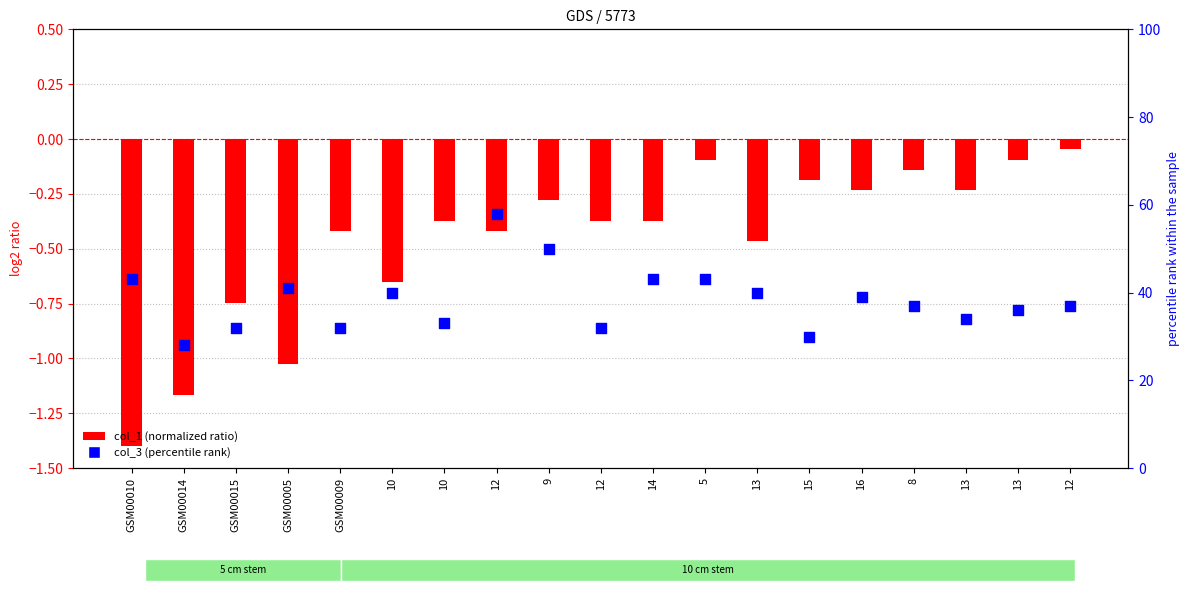

Is the value of col_1 (normalized ratio) at 8 greater than the value of col_3 (percentile rank) at GSM00015?

No